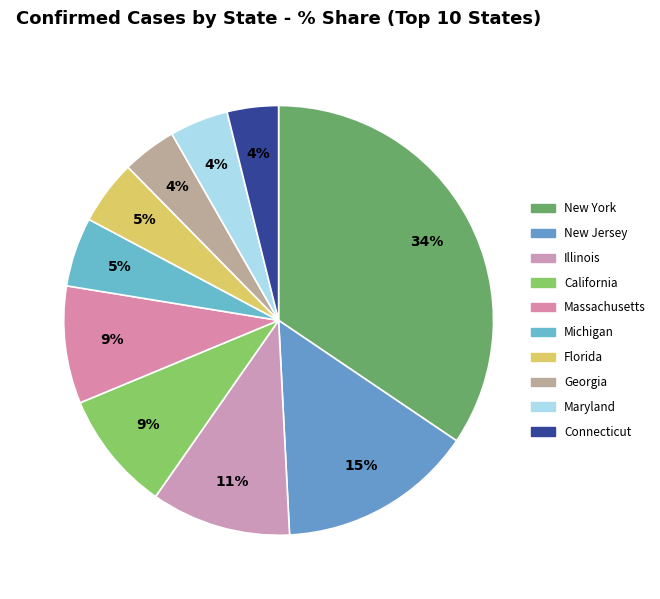

Count the number of slices in the pie.

10